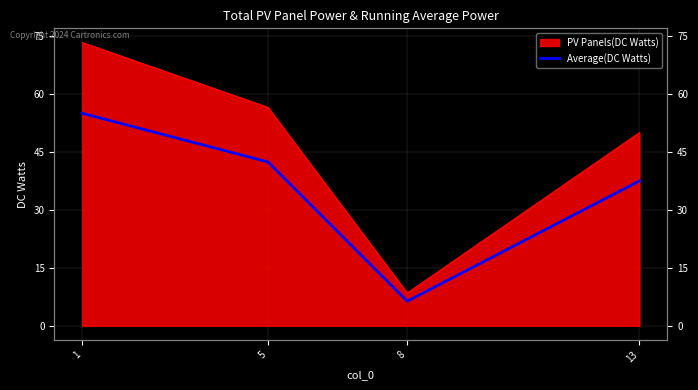

How many interior local valleys (lower than both neighbors) does the data have?

1